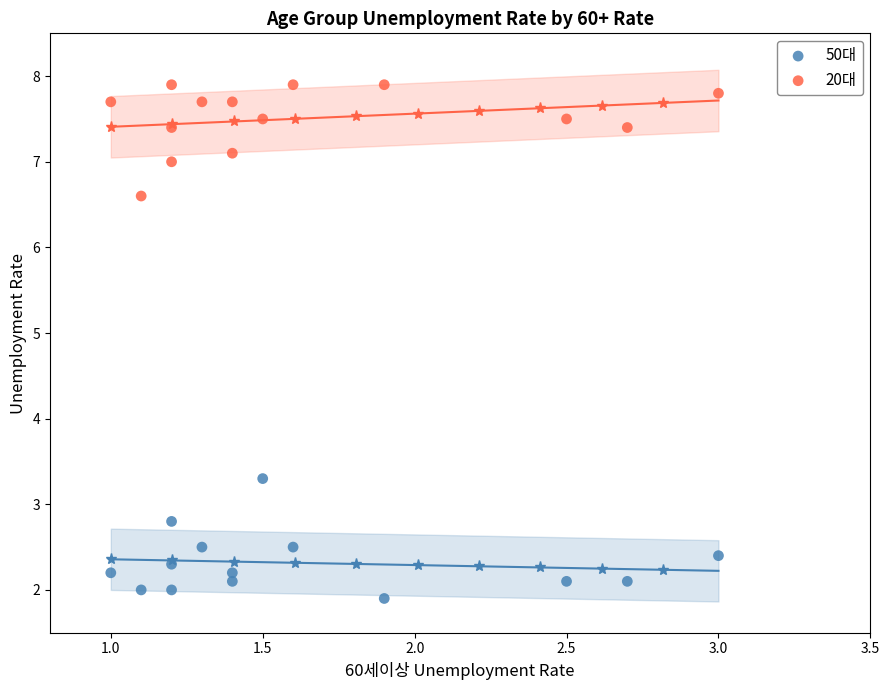

Across all data points, what is the range of X values (max minus min)?

2.0